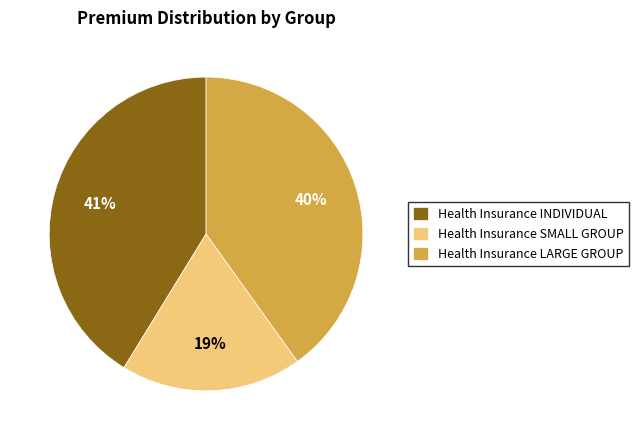

Do Health Insurance INDIVIDUAL and Health Insurance LARGE GROUP together represent more than half of the pie?

Yes